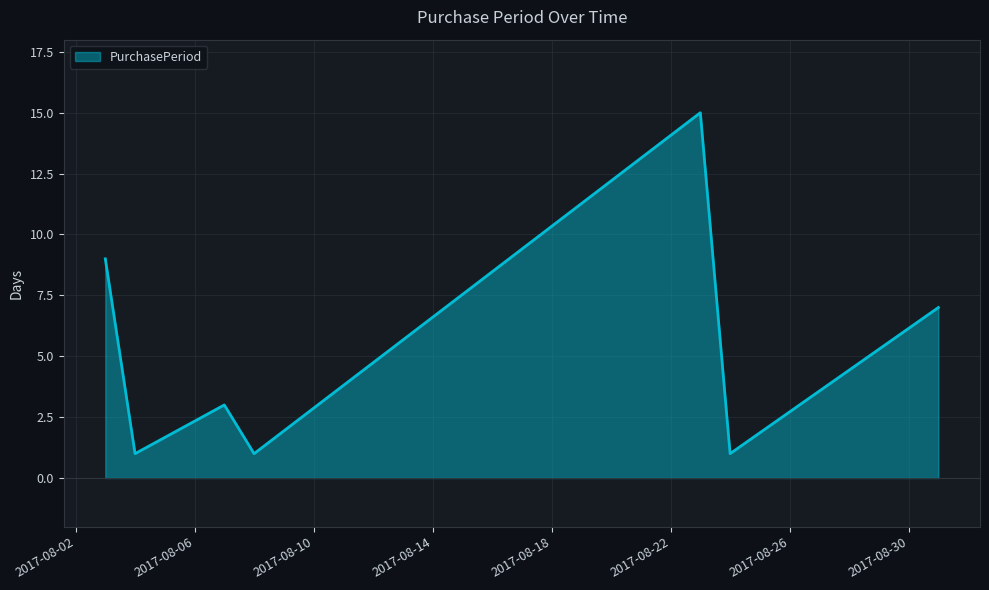

How many interior local valleys (lower than both neighbors) does the data have?

3